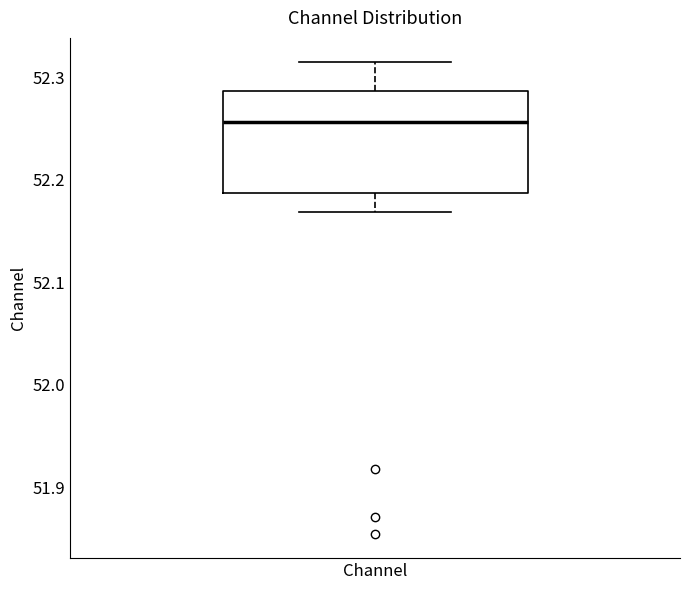

Where does the lower whisker of the box for Channel end on the y-axis? The values are not printed on the chart, so give them approximately, as read against the axis.

52.17